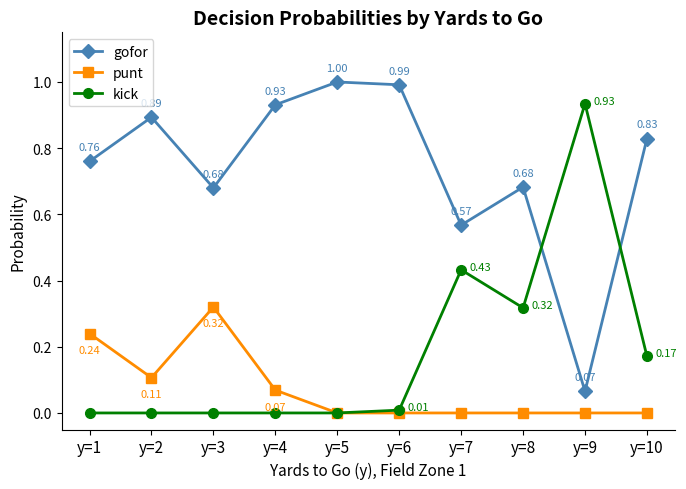

The value of gofor at y=1 is 1.2. True or false?

False